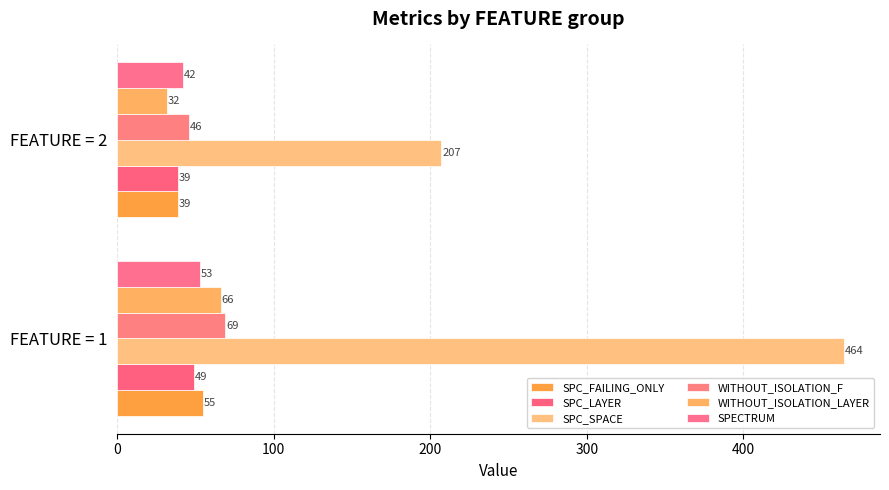

List the series in order of their peak value, lowest first.

SPC_LAYER, SPECTRUM, SPC_FAILING_ONLY, WITHOUT_ISOLATION_LAYER, WITHOUT_ISOLATION_F, SPC_SPACE